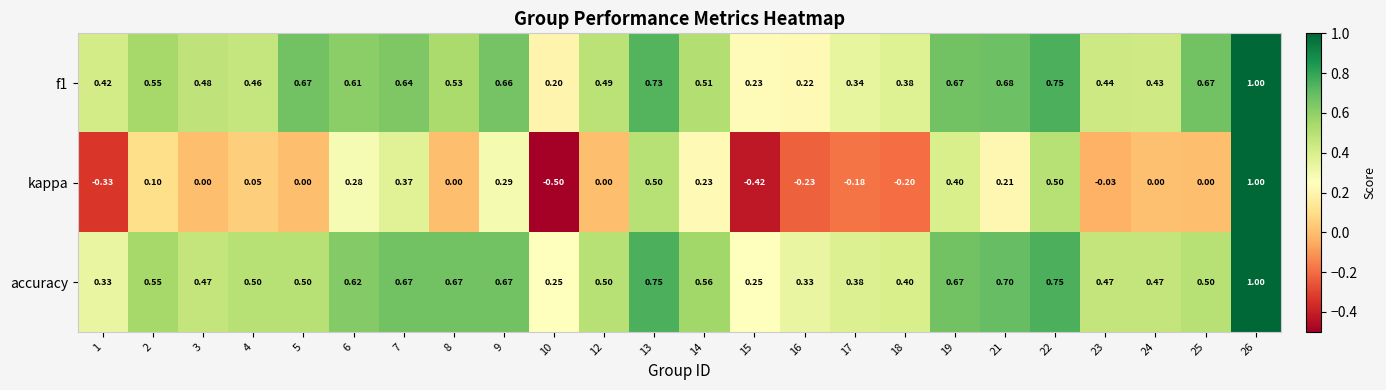

What is the greatest value displayed?

1.0